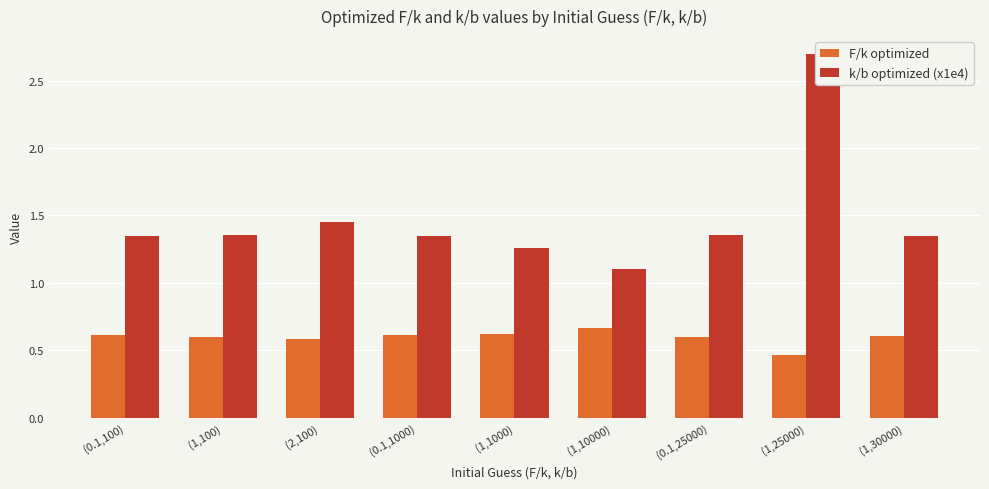

Between (0.1,25000) and (1,25000), which series saw the biggest shift?

k/b optimized (x1e4)